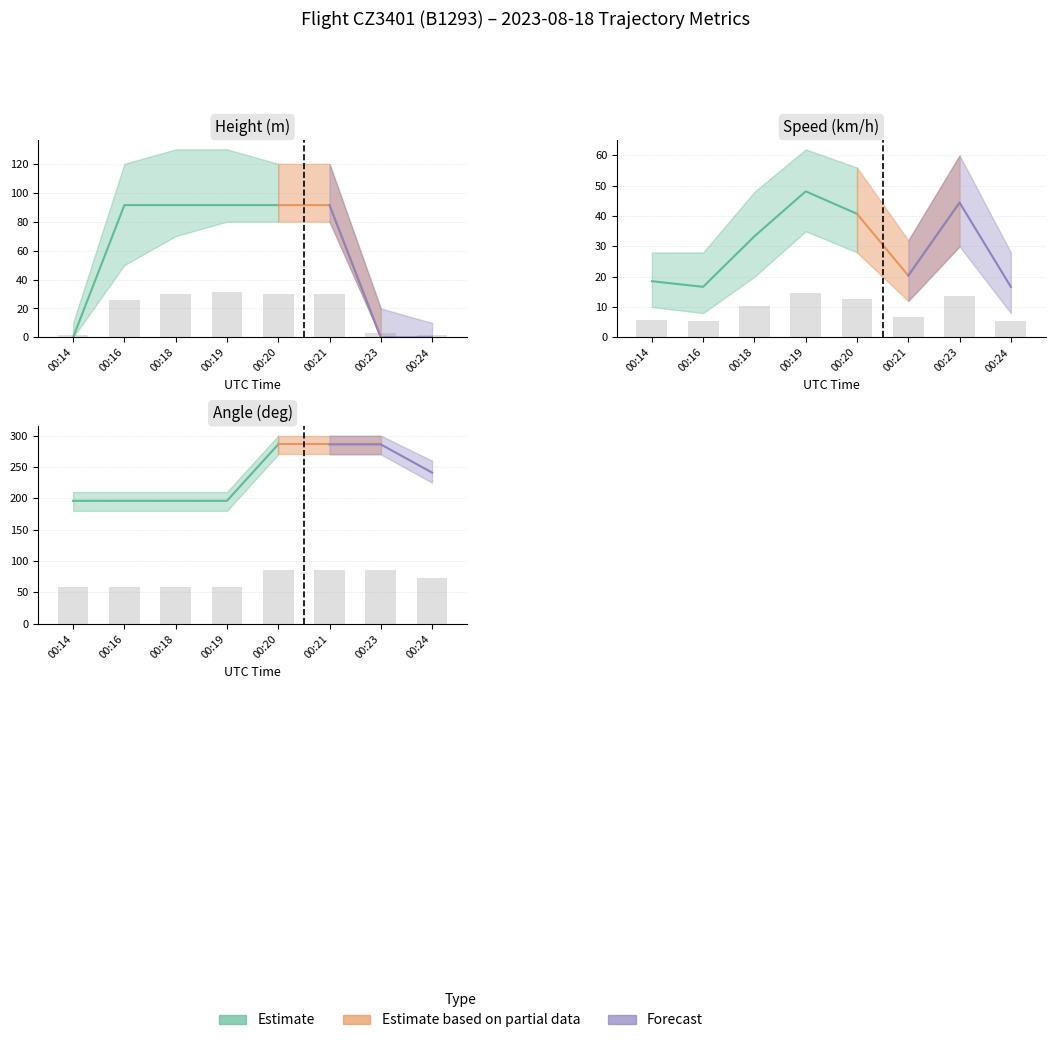

At which category does the chart reach its minimum across all series?

00:14